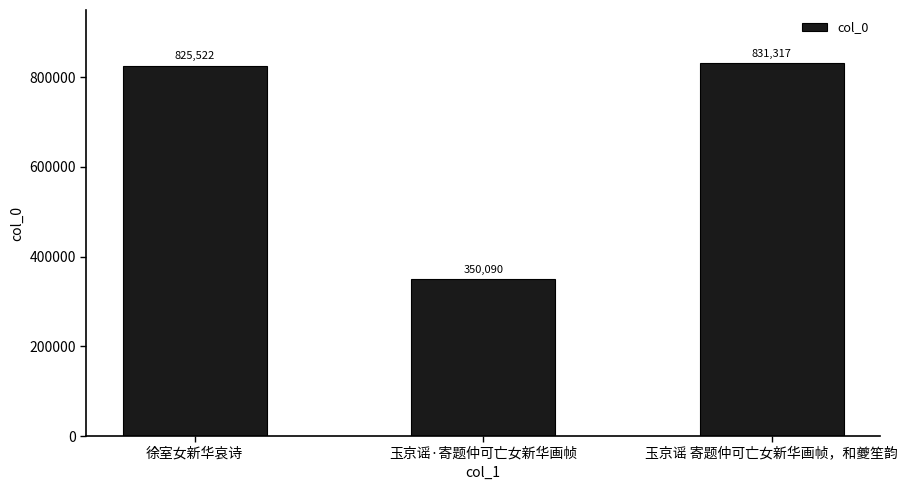

What is the difference between the maximum and minimum values?

481227